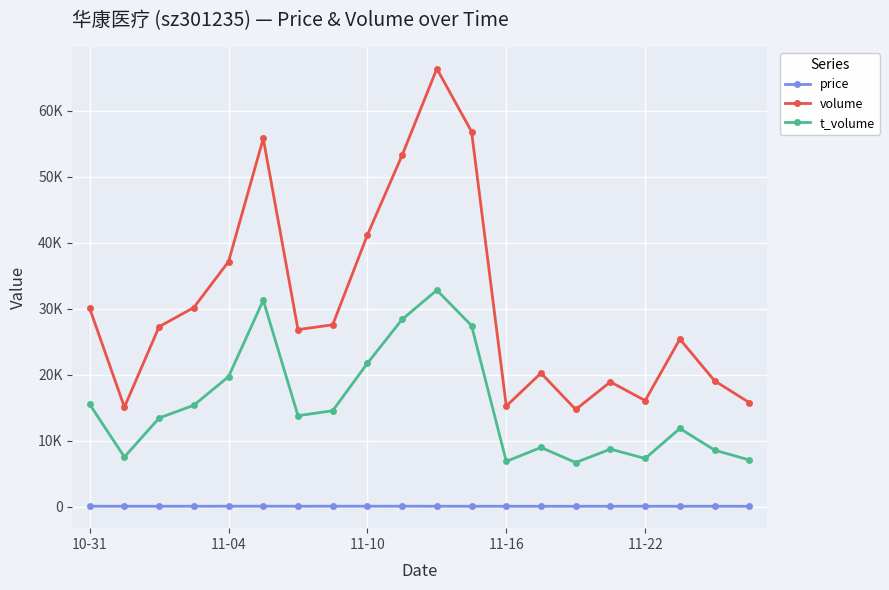

True or false: volume and price intersect in this chart.

False